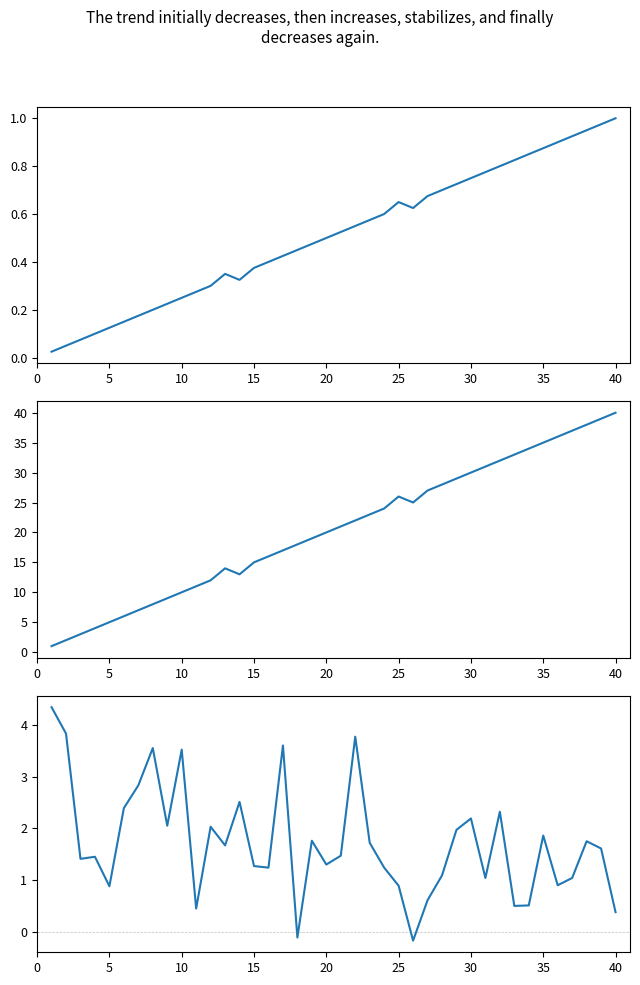

How many interior local valleys does the rapm_off series have?

12